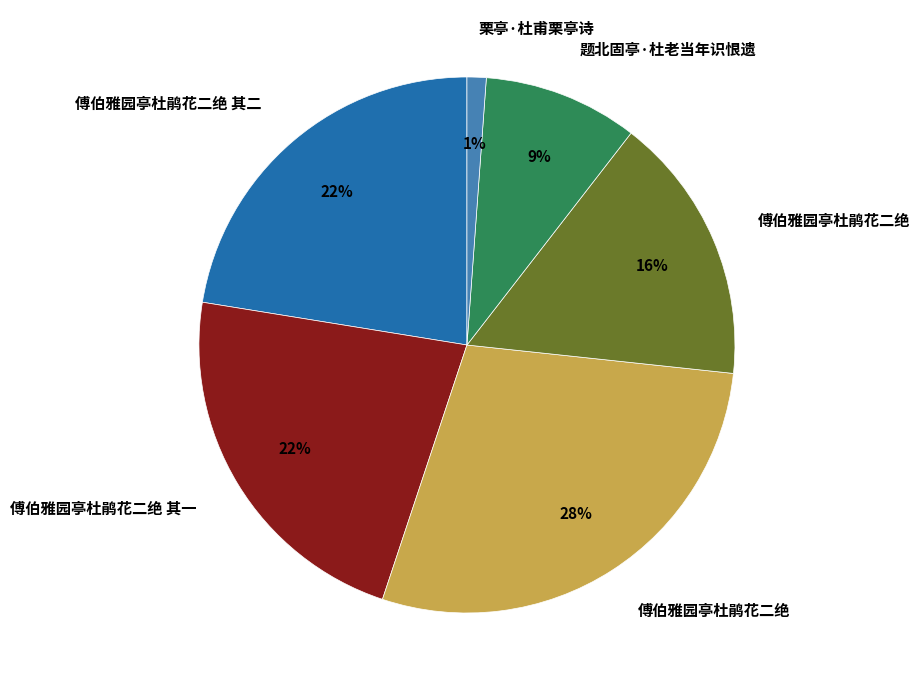

How many segments does this pie chart have?

6